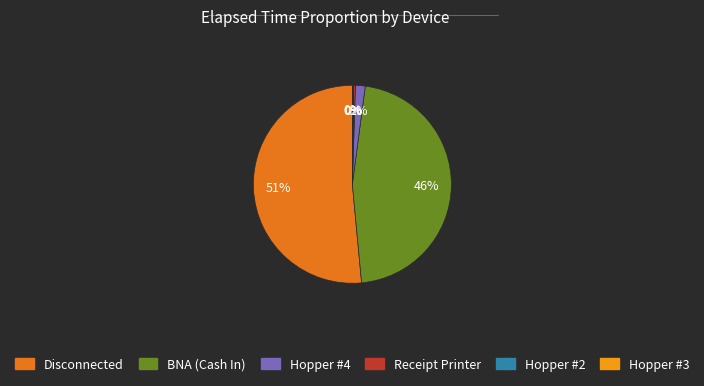

Is there a majority slice in this chart?

Yes